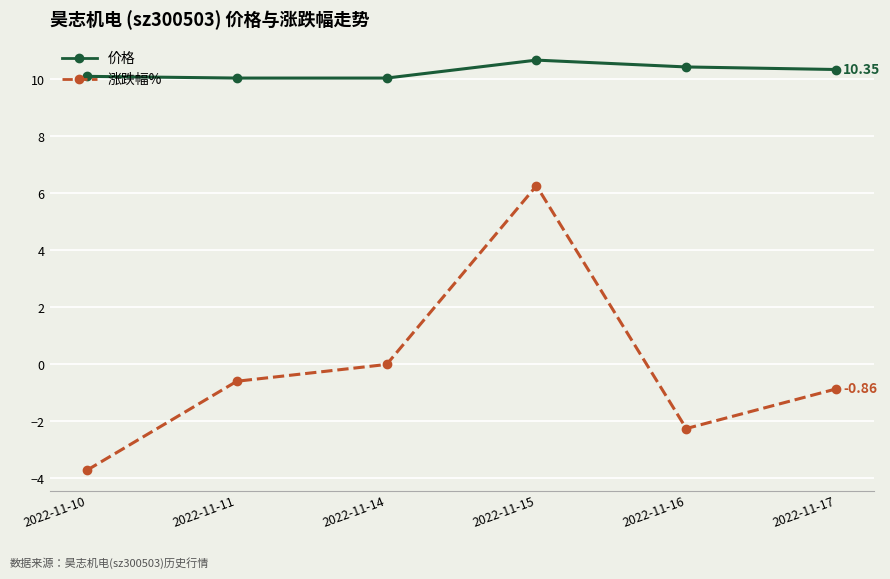

What is the minimum value for 价格?

10.1